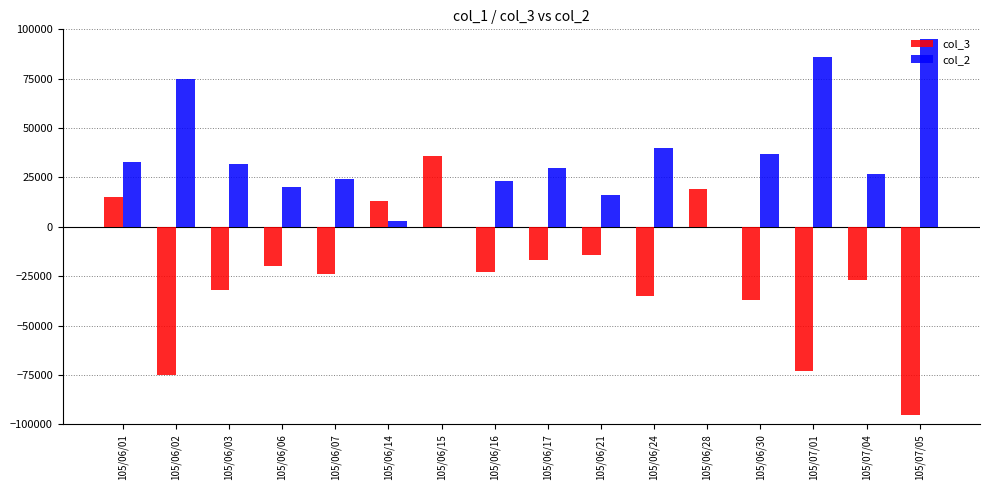

How many groups of bars are there?

16